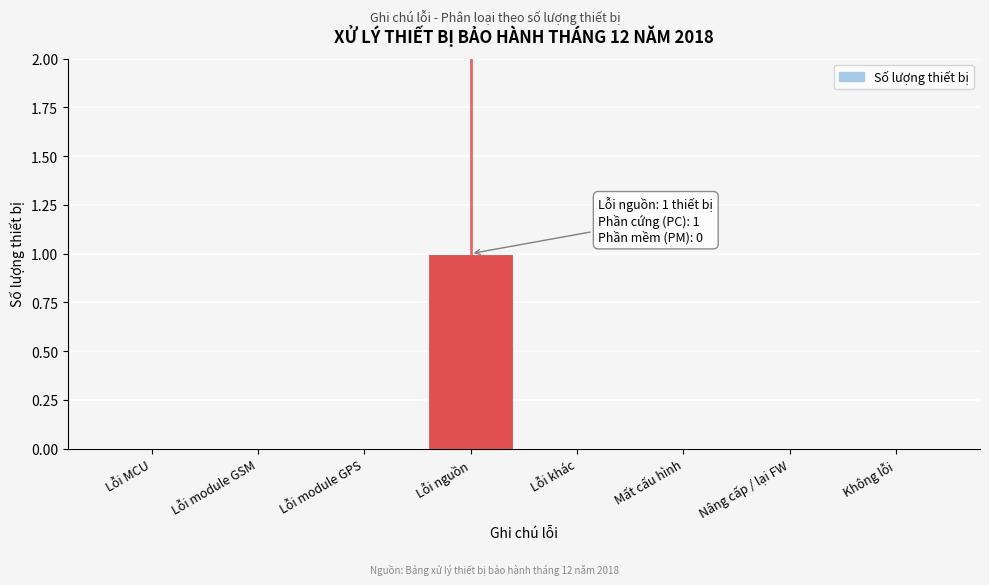

Reading right to left, extract all data points from this chart.

Không lỗi=0	Nâng cấp / lại FW=0	Mất cấu hình=0	Lỗi khác=0	Lỗi nguồn=1	Lỗi module GPS=0	Lỗi module GSM=0	Lỗi MCU=0